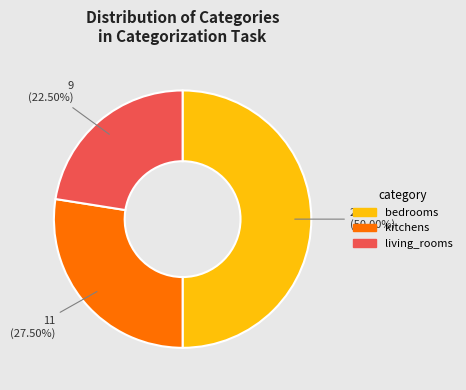

Which has a higher value, kitchens or bedrooms?

bedrooms